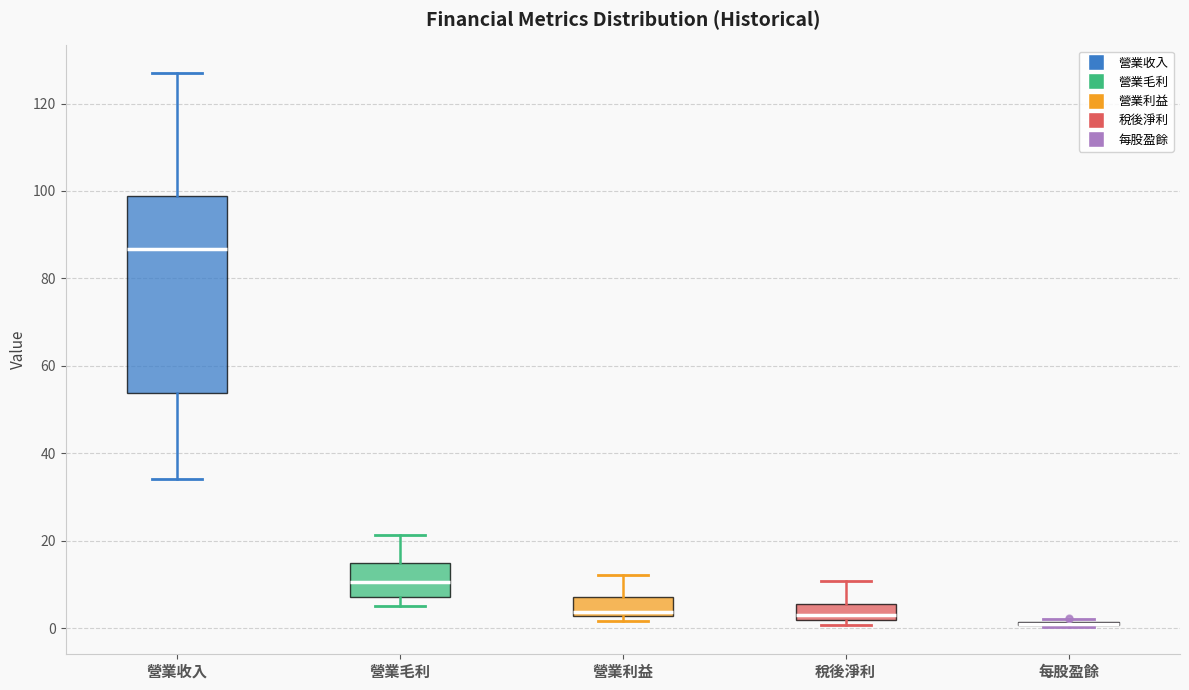

Reading left to right, transcribe this box plot: for each box, give where its median line is, the range the box spans, and where its two whiskers end, as read against the y-axis. The values are not printed on the chart, so give them approximately, as read against the axis.

營業收入: median 86, box 54 to 98, whiskers 34 to 128
營業毛利: median 10, box 8 to 14, whiskers 4 to 22
營業利益: median 4, box 2 to 8, whiskers 2 (just below the box's lower edge) to 12
稅後淨利: median 4, box 2 to 6, whiskers 0 to 10
每股盈餘: box collapsed to a line at 0, whiskers 0 to 2